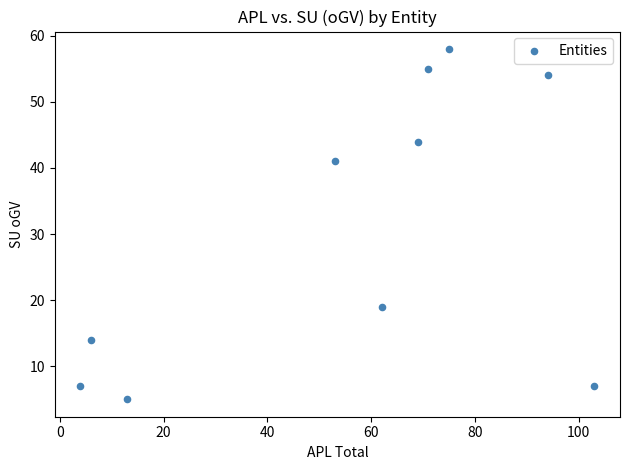

What is the range of X values (max minus min)?

99